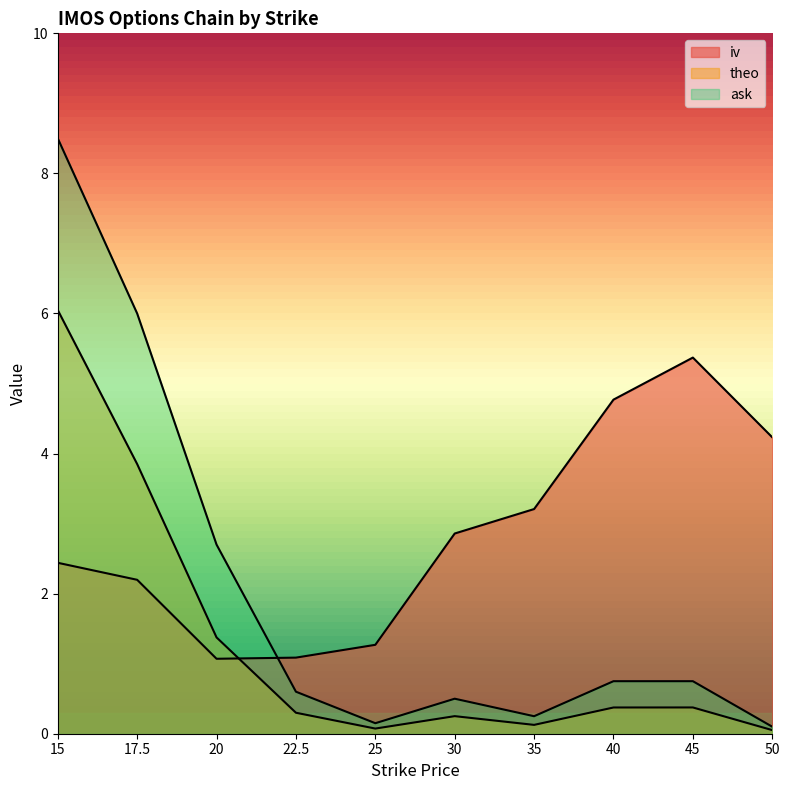

Which series changed the most between 15 and 35?

ask